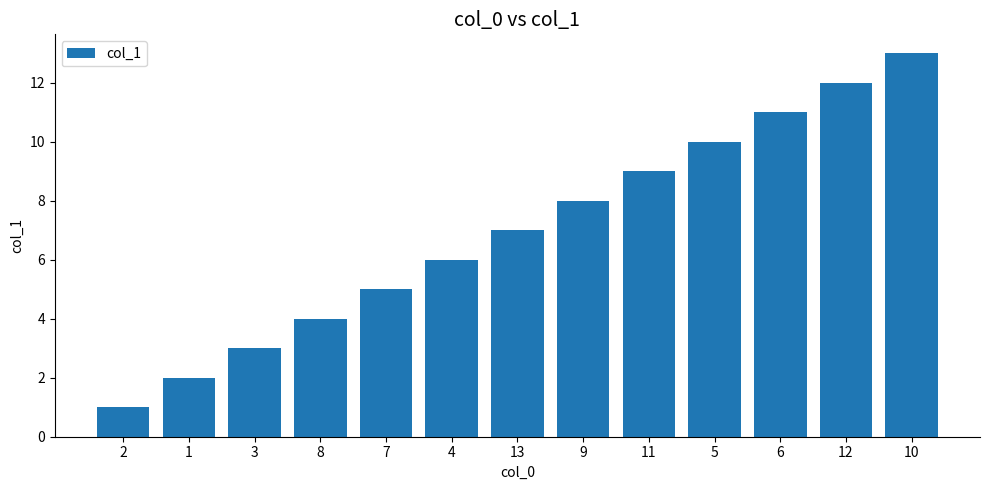

Which category has the highest value across all series?

10